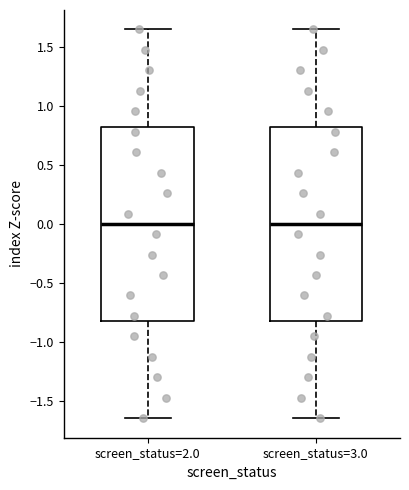

Reading left to right, transcribe this box plot: for each box, give where its median line is, the range the box spans, and where its two whiskers end, as read against the y-axis. The values are not printed on the chart, so give them approximately, as read against the axis.

screen_status=2.0: median 0.00, box -0.80 to 0.80, whiskers -1.65 to 1.65
screen_status=3.0: median 0.00, box -0.80 to 0.80, whiskers -1.65 to 1.65